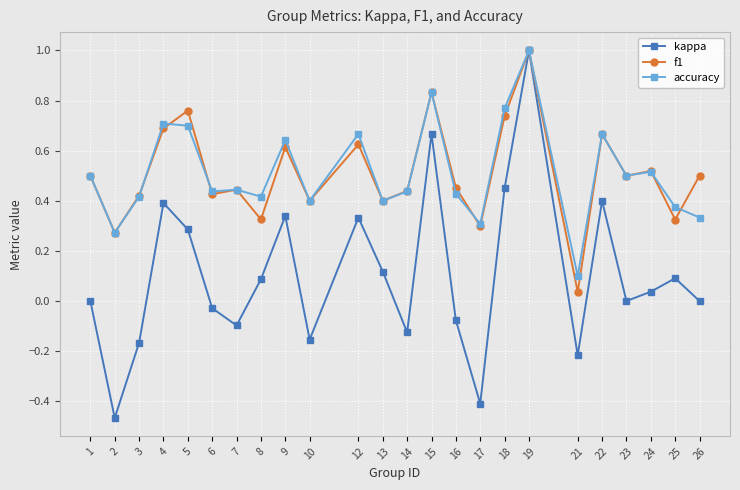

At which label does accuracy reach its peak?

19